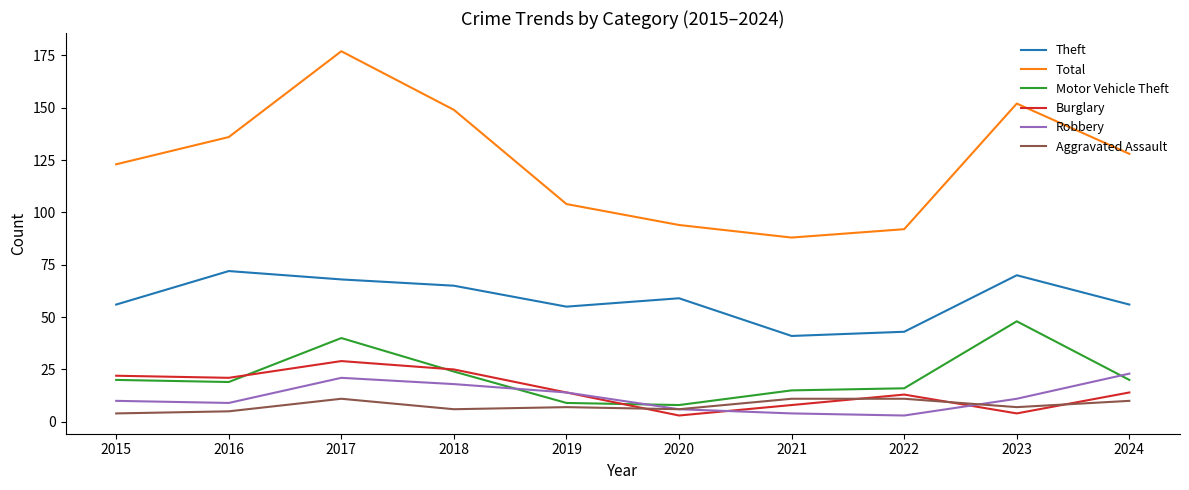

In Robbery, how many points are lower than both neighbors (excluding endpoints)?

2